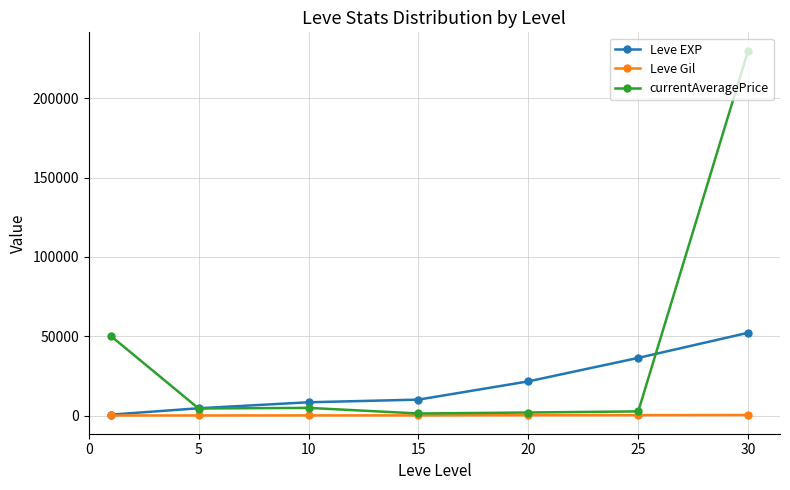

What is the sum of all Leve EXP values?

134030